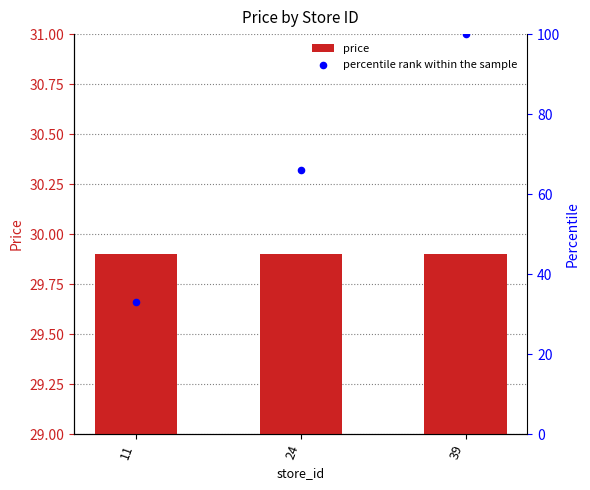

At how many categories does at least one series exceed 46?

2